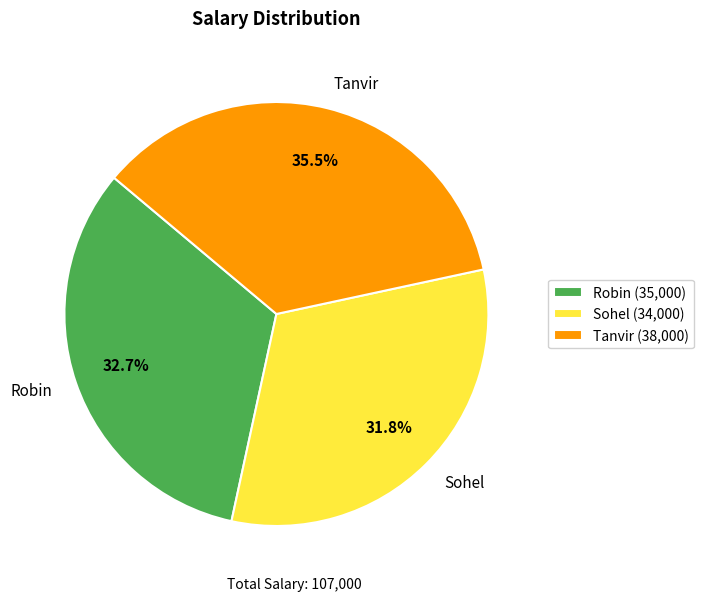

Does Tanvir (38,000) account for over 50% of the chart?

No